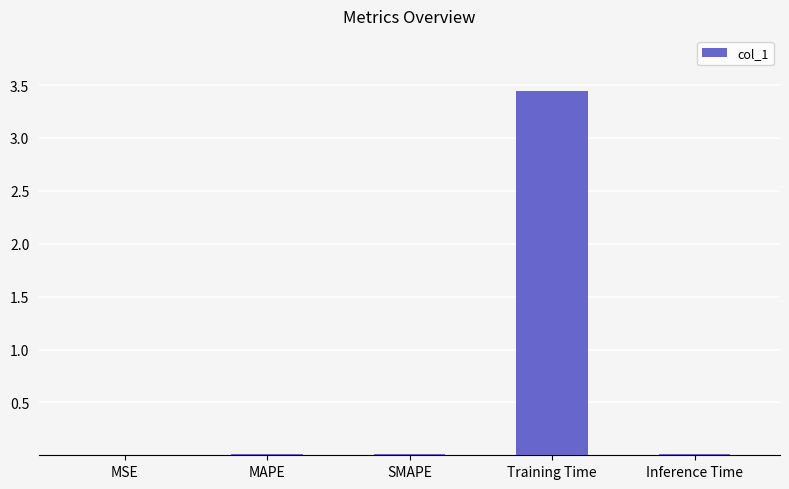

What is the change in value from SMAPE to Training Time?

+3.4